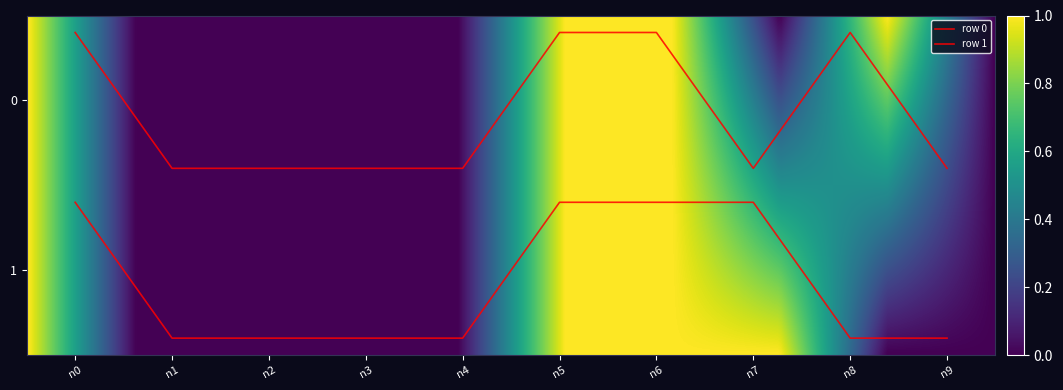

Is this an area chart (filled region under the line)?

No